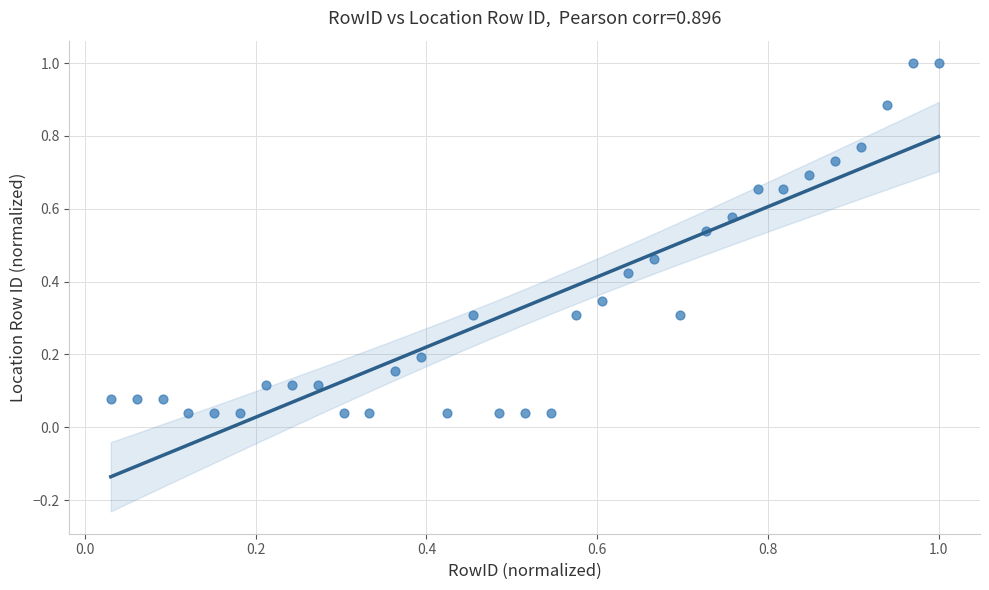

What is the range of Y values (max minus min)?

1.0